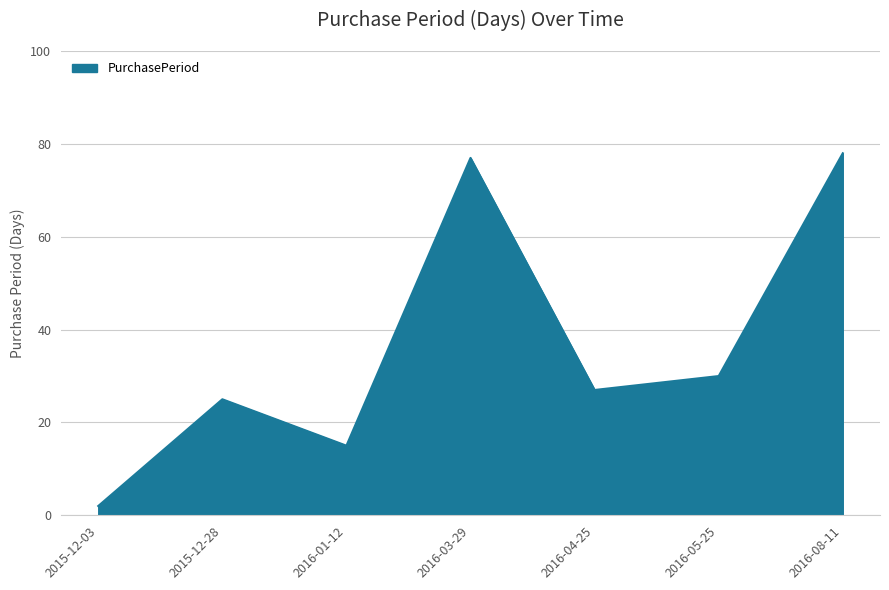

How many interior local peaks (higher than both neighbors) does the data have?

2